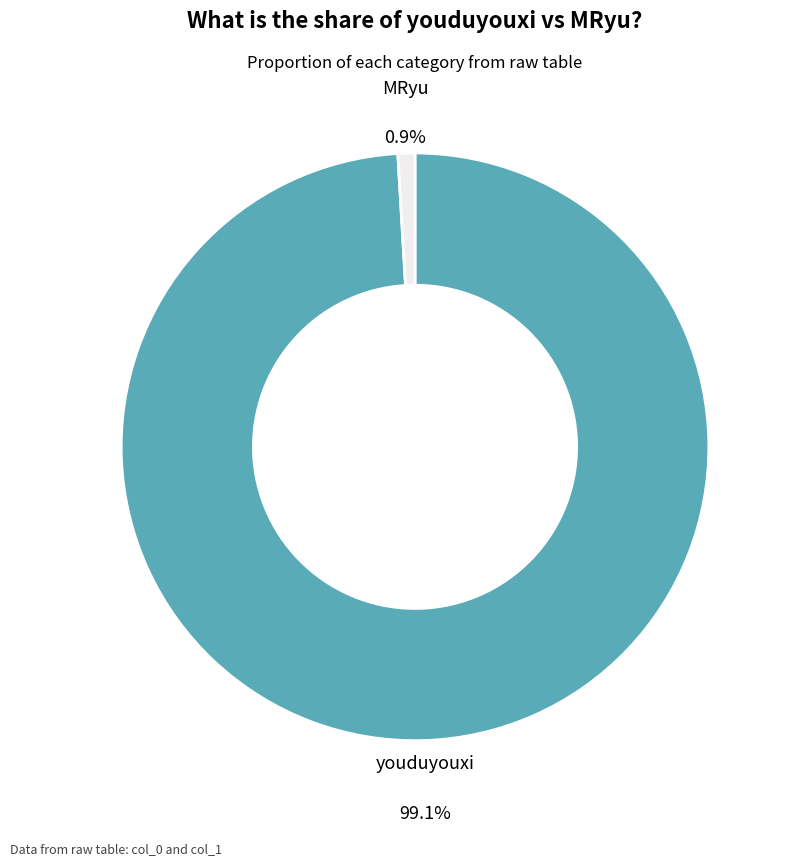

To the nearest percent, what is the average slice percentage?

50%